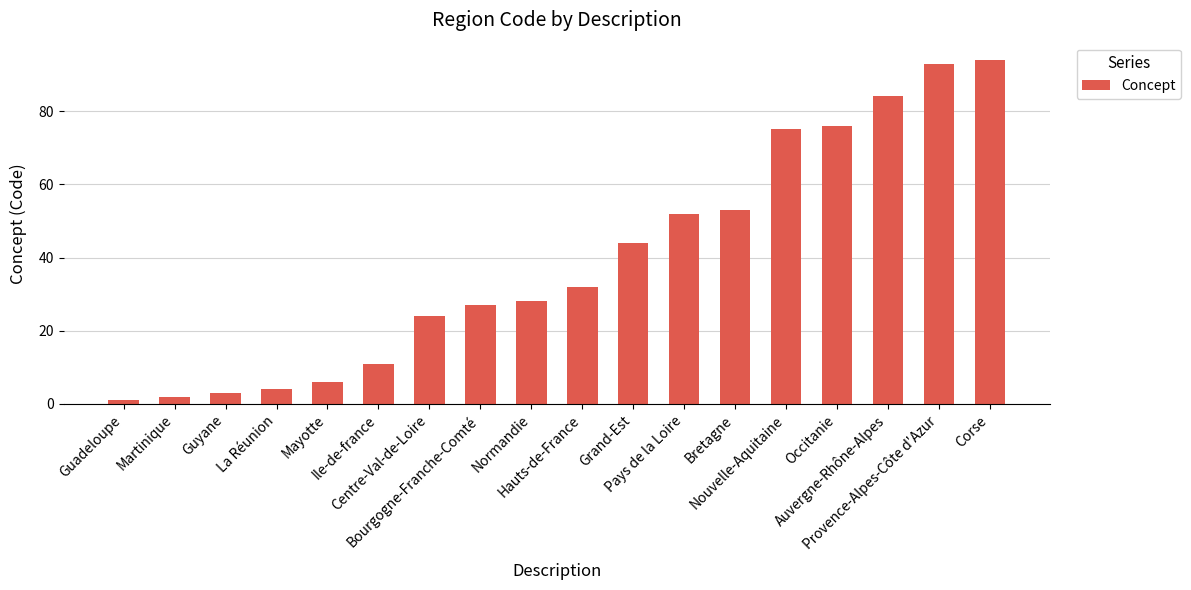

What position from the left is Auvergne-Rhône-Alpes?

16